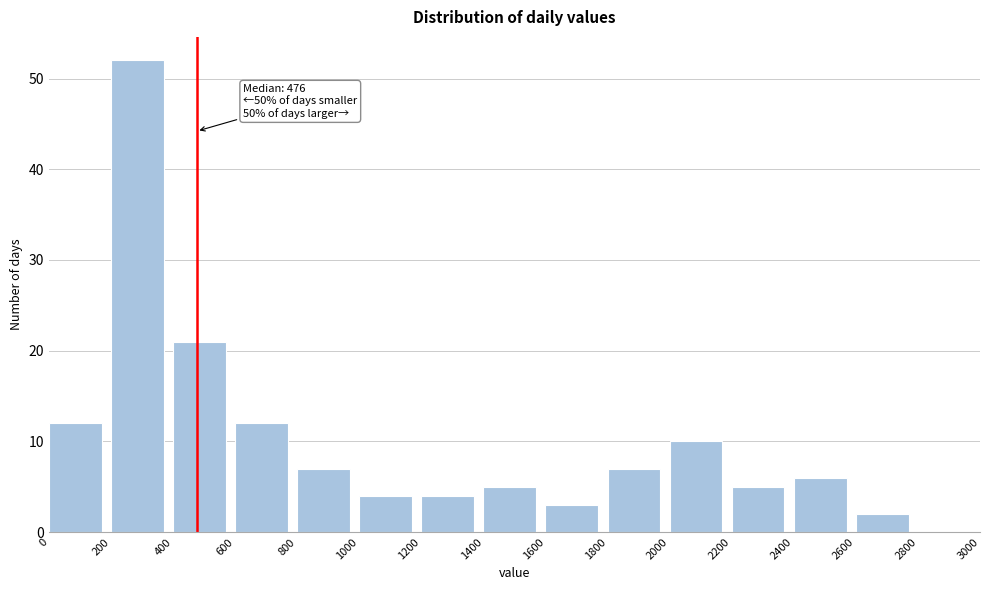

Which range on the x-axis has the tallest bar?

200 to 400